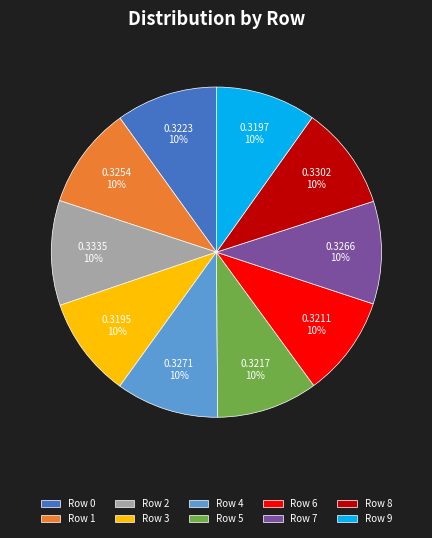

Is there any slice that represents more than half of the pie?

No